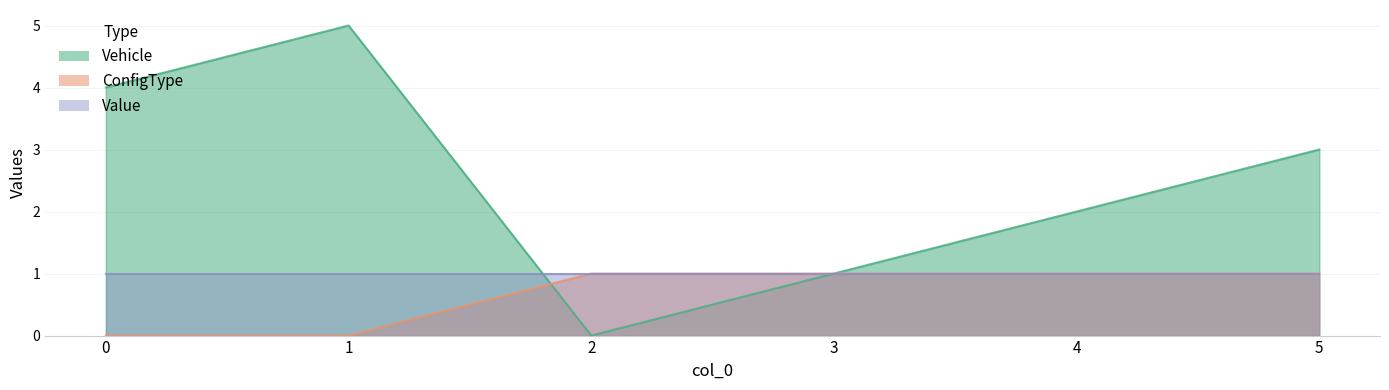

What is the total value across all series at 5?

4